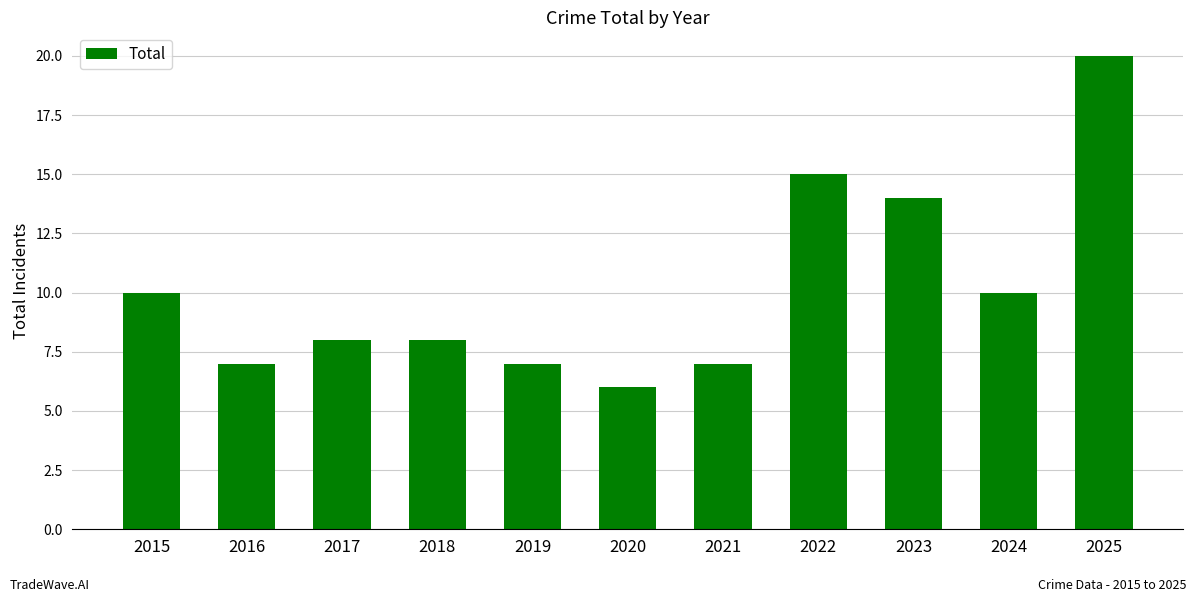

True or false: the data shows 7 at 2021.

True